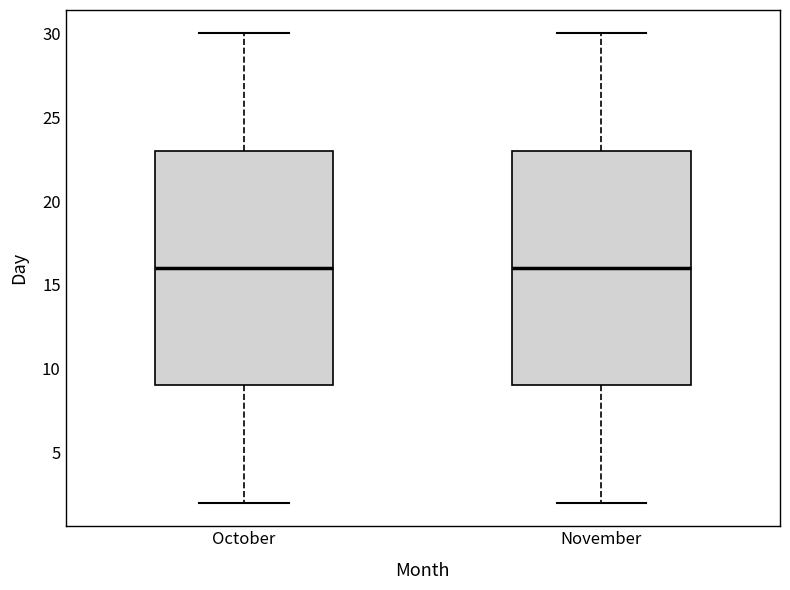

Reading left to right, read every box against the y-axis: the position of its median line, the range the box covers, and the ends of its whiskers. The values are not printed on the chart, so give them approximately, as read against the axis.

October: median 16, box 9 to 23, whiskers 2 to 30
November: median 16, box 9 to 23, whiskers 2 to 30